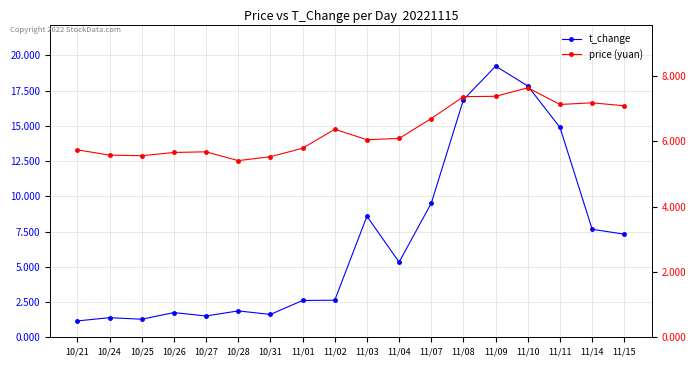

Between 10/27 and 11/08, which is larger?

11/08